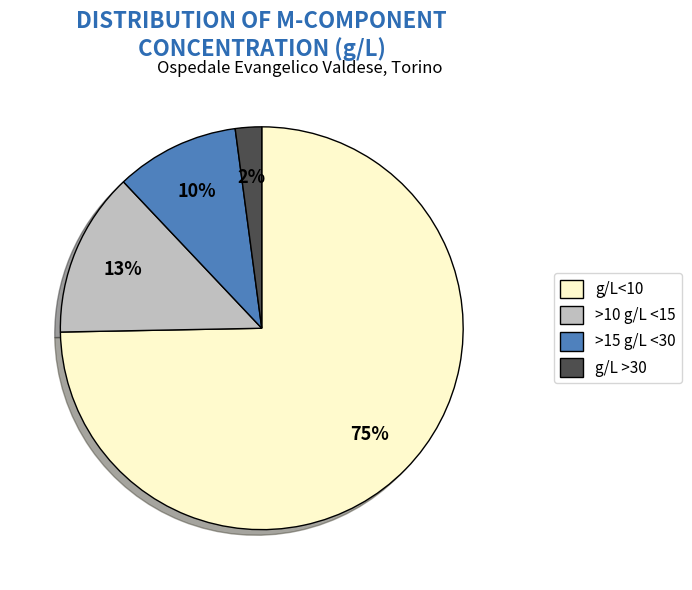

Which has a higher value, >15 g/L <30 or g/L >30?

>15 g/L <30